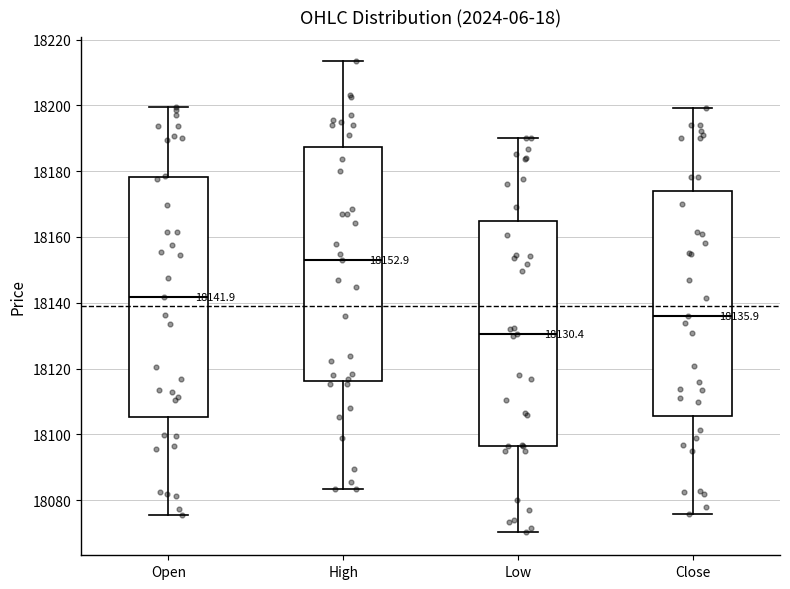

Which box's median line is the lowest?

Low